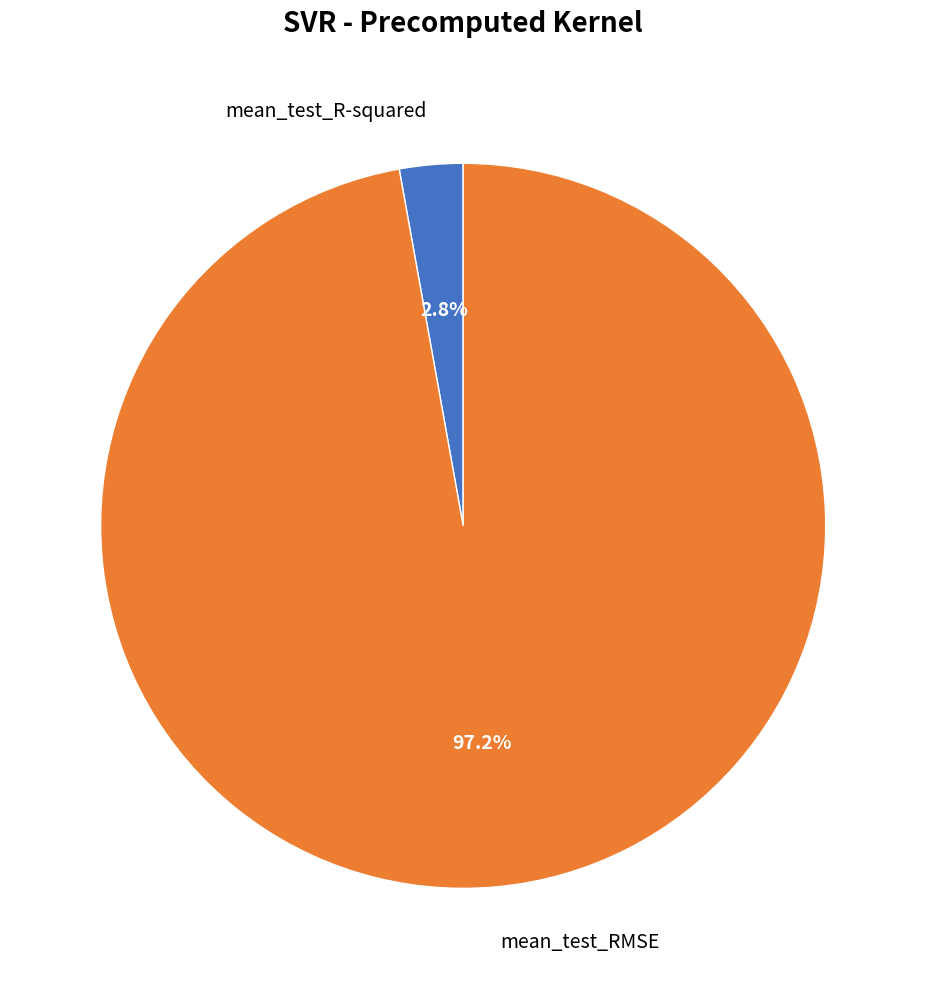

How many segments does this pie chart have?

2